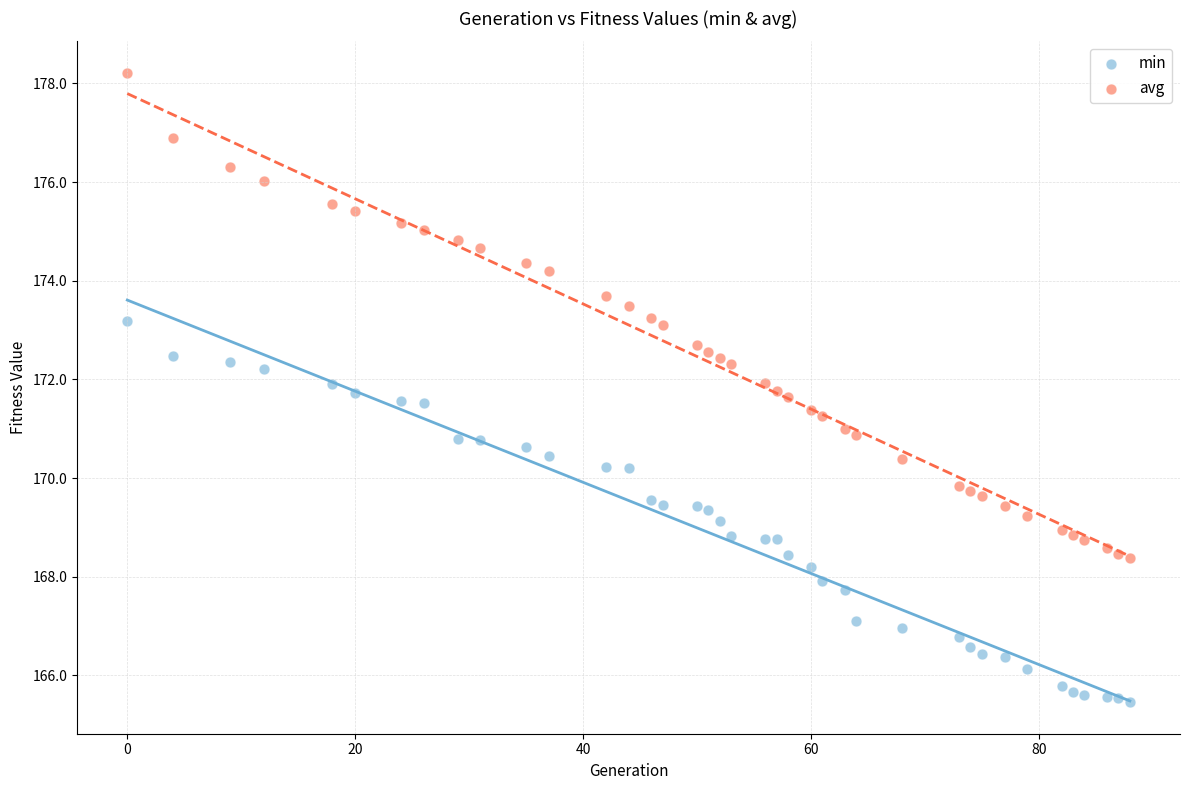

Which series reaches the minimum Y coordinate?

min